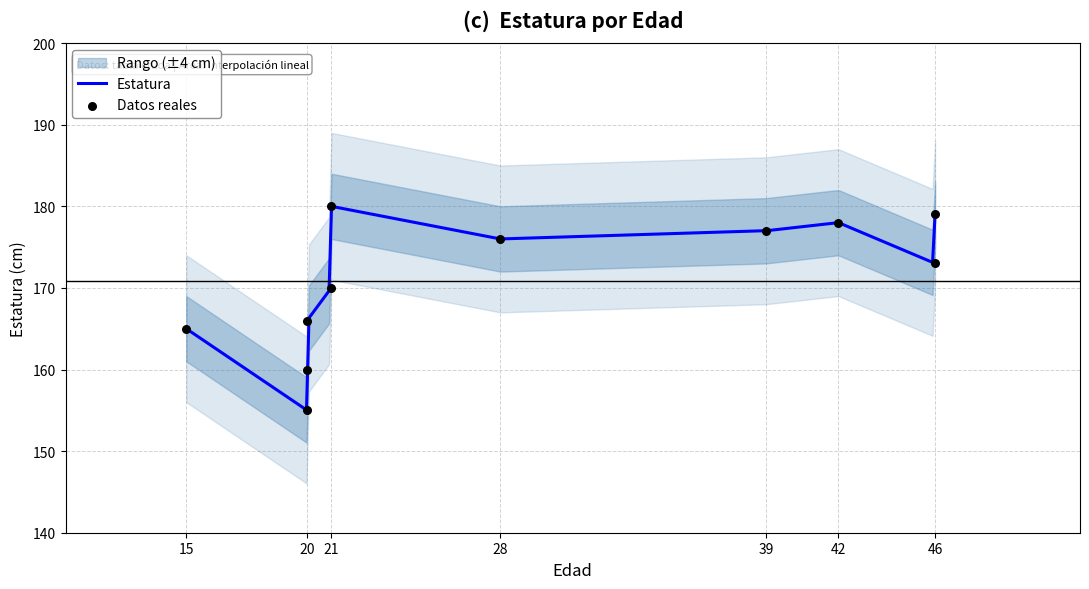

Between 15 and 21, which is larger?

21